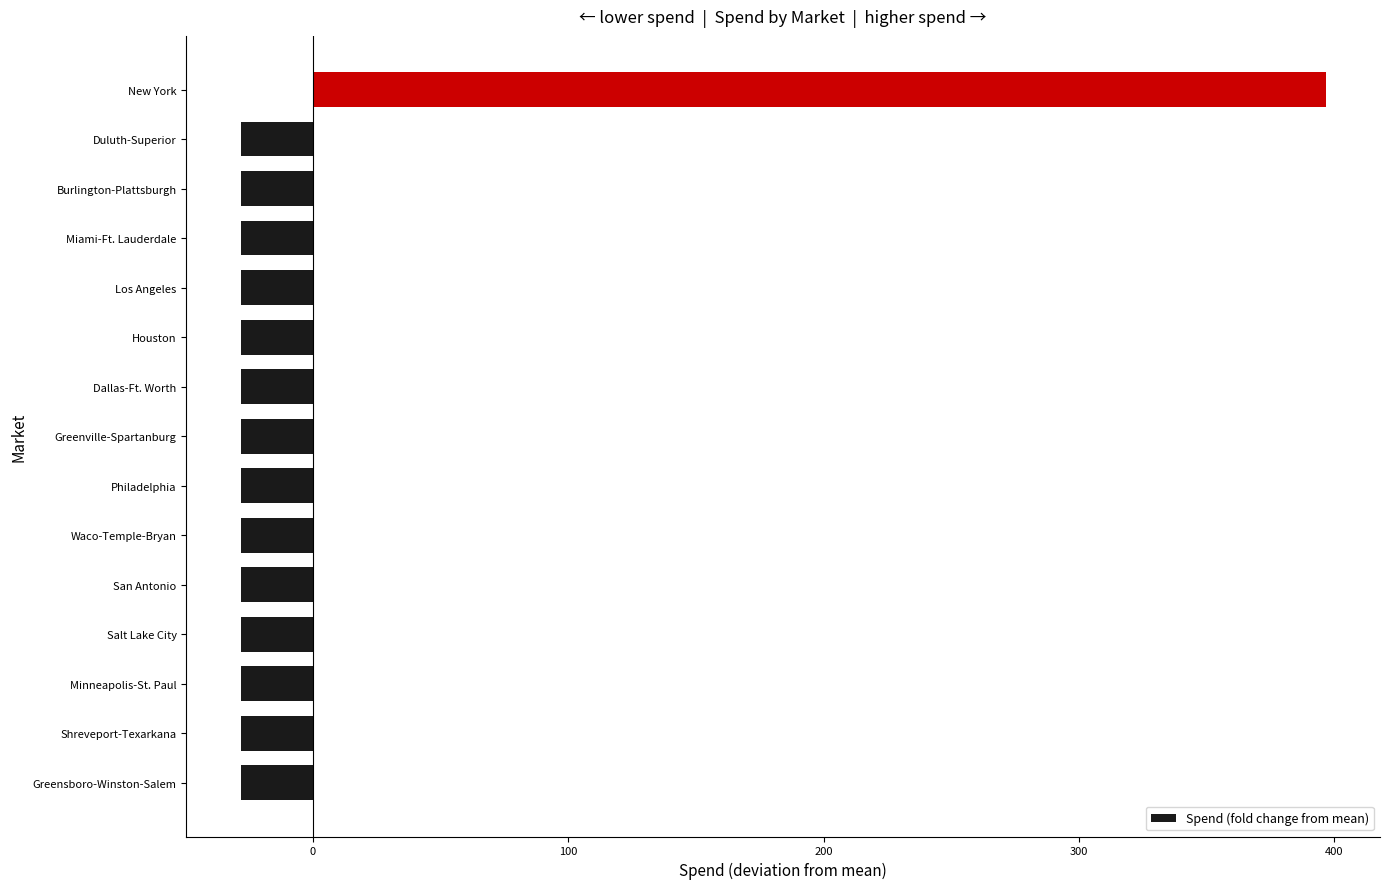

How many distinct data groups are displayed?

1